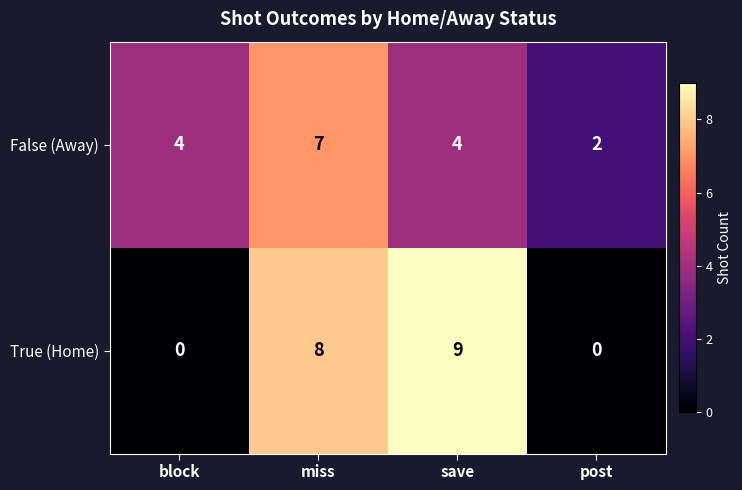

The False (Away) series shows 1 at post. True or false?

False